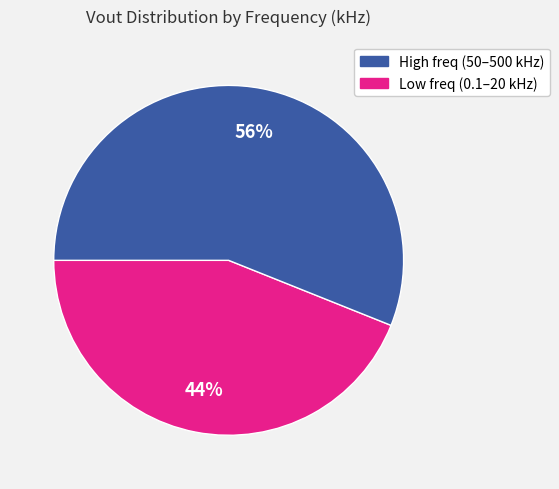

How many segments does this pie chart have?

2